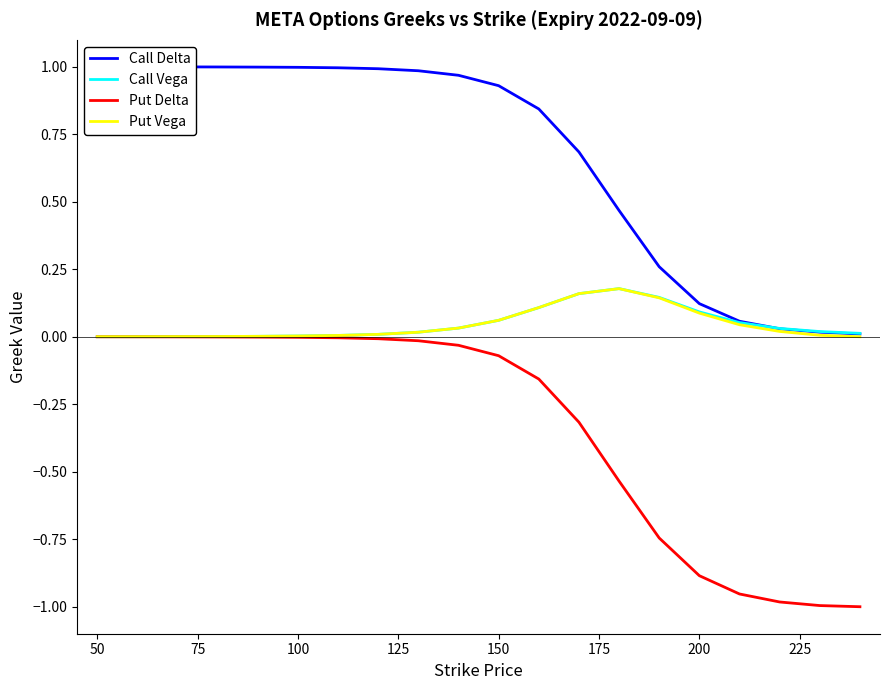

How many series are shown in this chart?

4